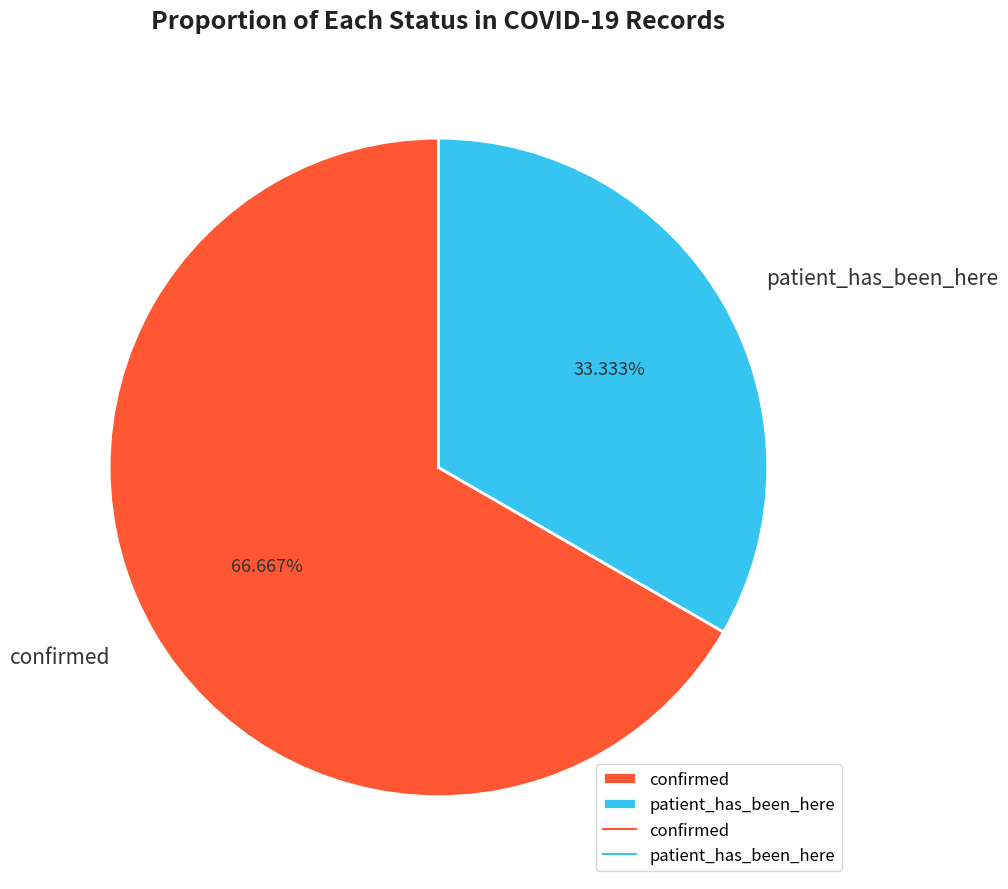

Which category has the biggest portion of the pie?

confirmed